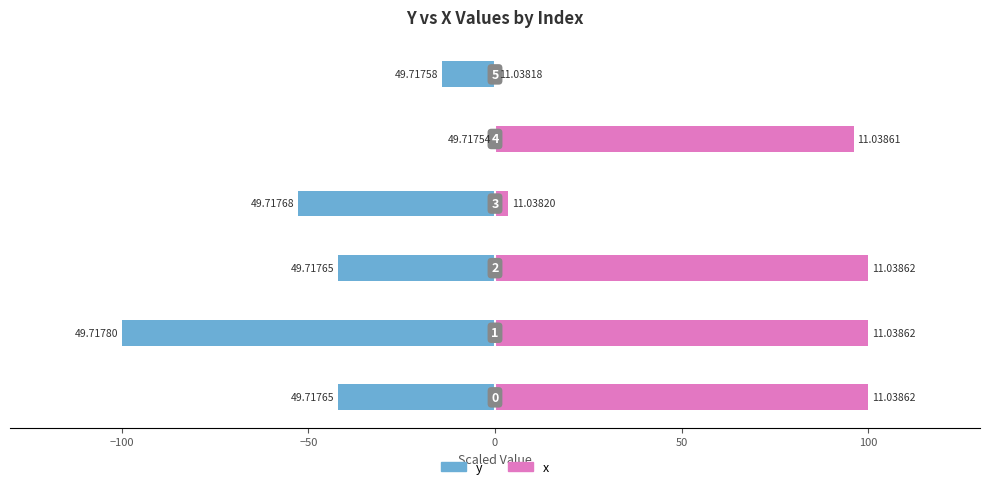

List the series in order of their overall mean, highest first.

x, y